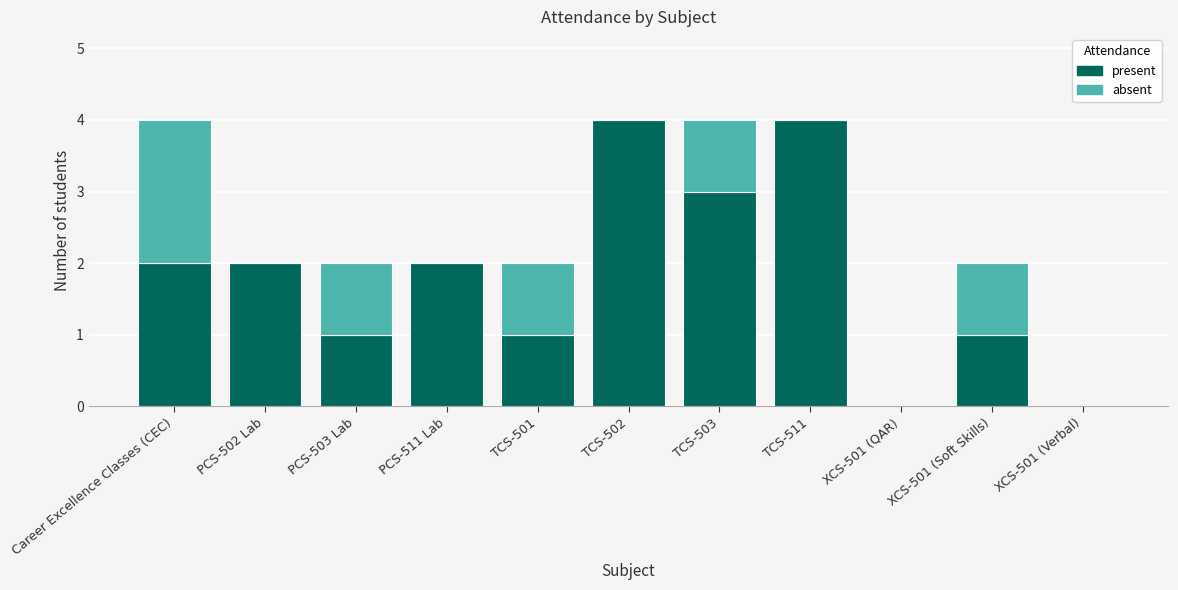

True or false: present has a value of 1 at TCS-501.

True